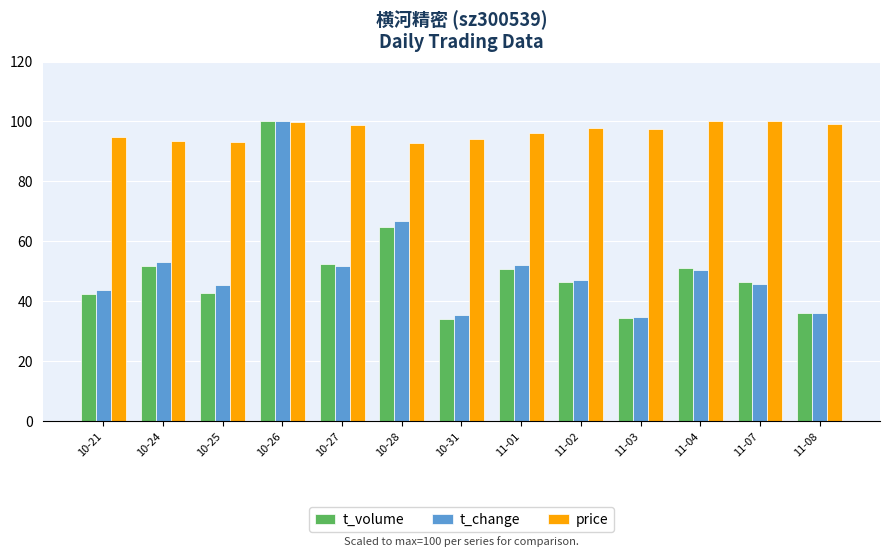

How many groups of bars are there?

13